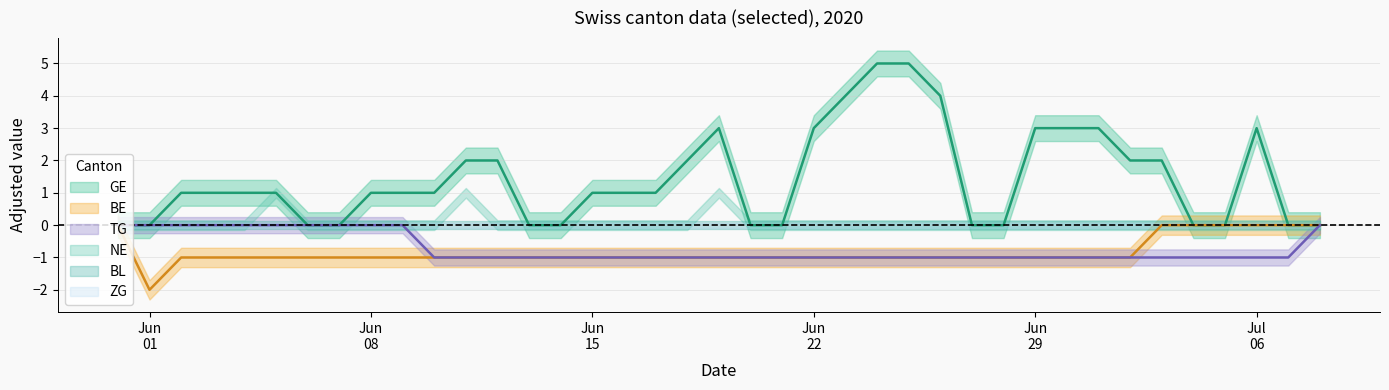

True or false: GE and TG cross at least once.

False